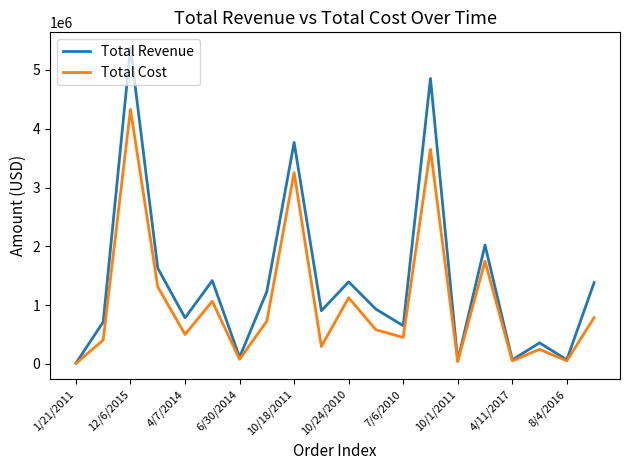

Rank the series by their average value, from lowest to highest.

Total Cost, Total Revenue